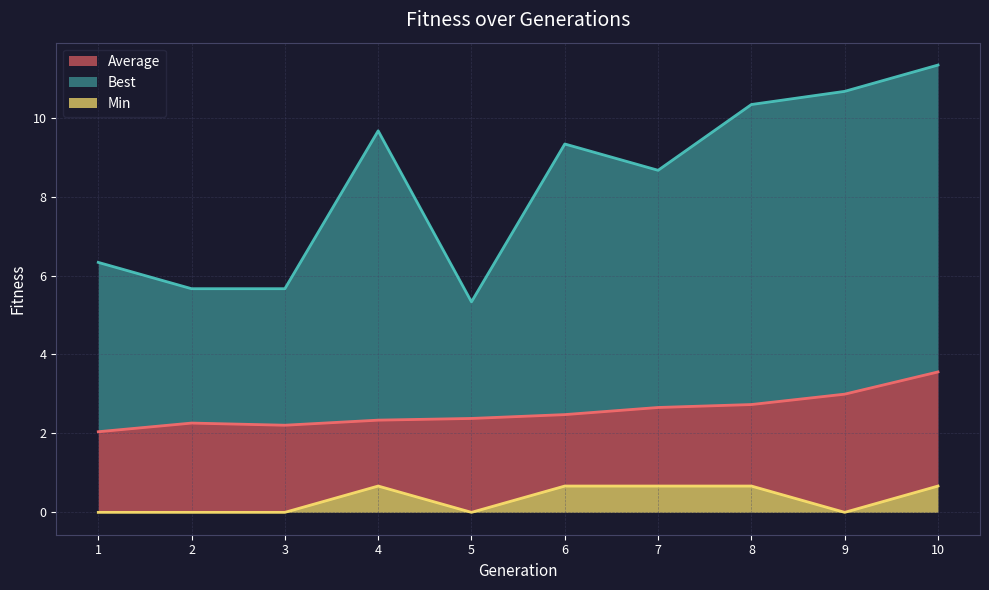

What is the sum of all Average values?

25.6